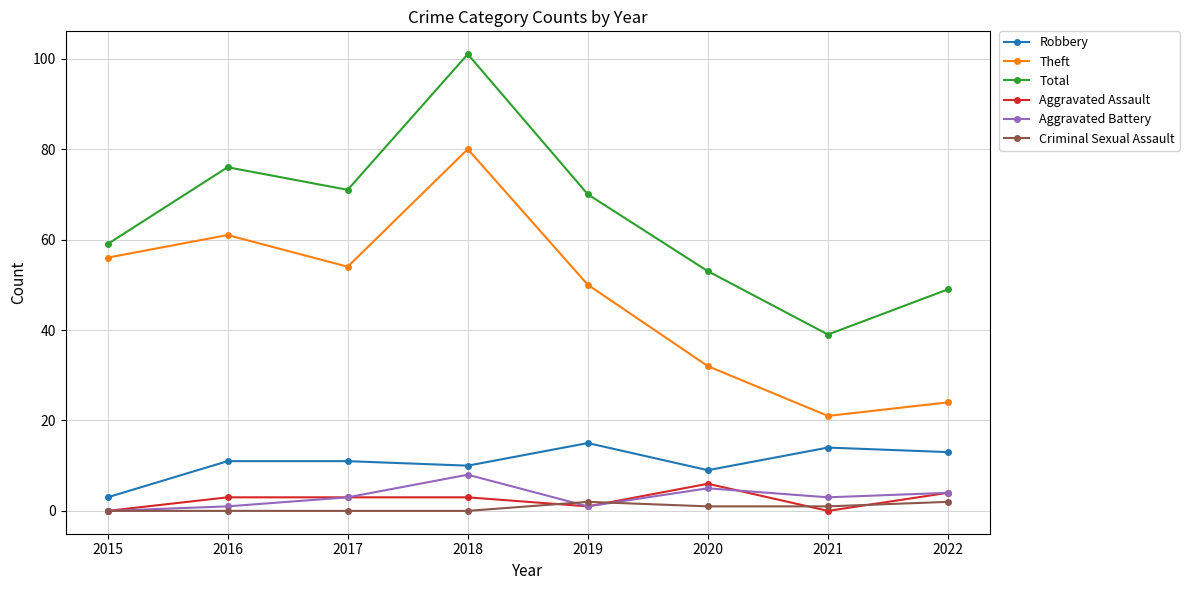

The Aggravated Battery series shows 3 at 2021. True or false?

True